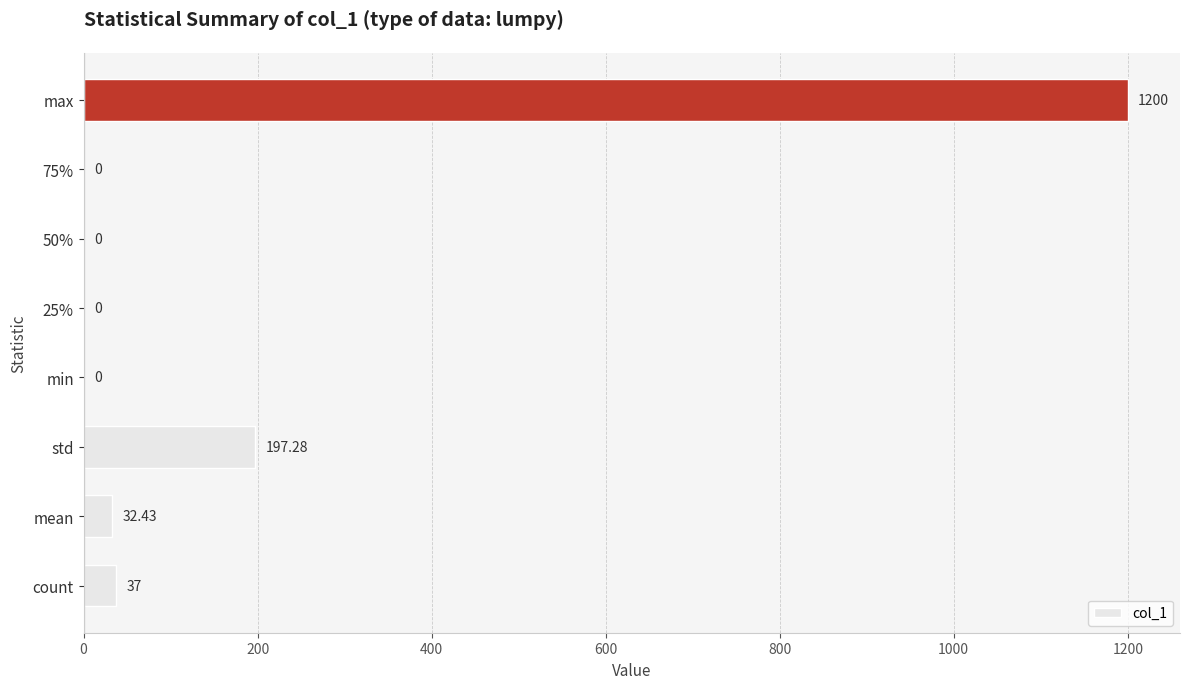

What is the change in value from count to max?

+1163.0